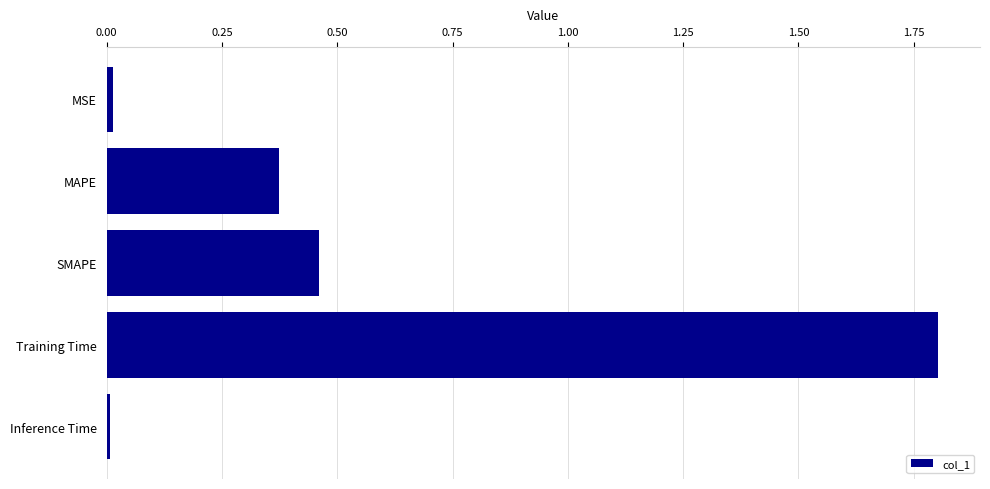

Which label corresponds to the largest value in the chart?

Training Time